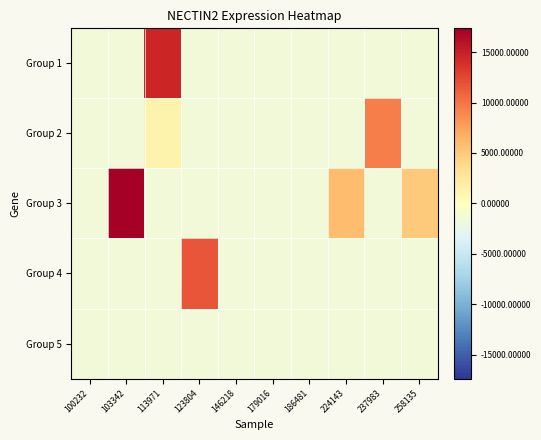

At which category is the sum across all series the highest?

113971